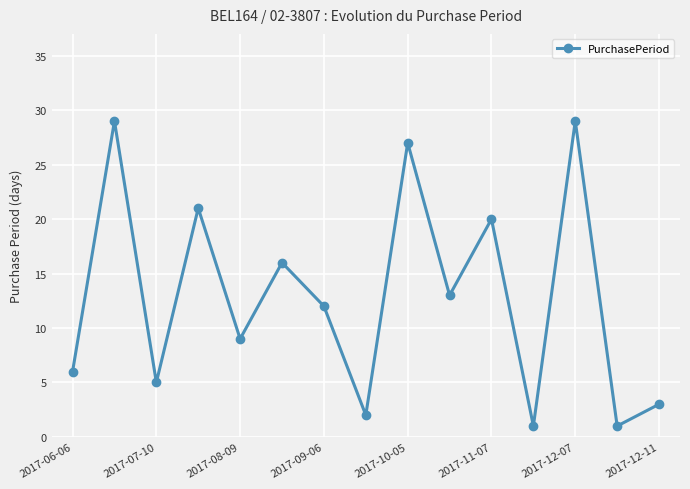

What is the difference between the maximum and minimum values?

28